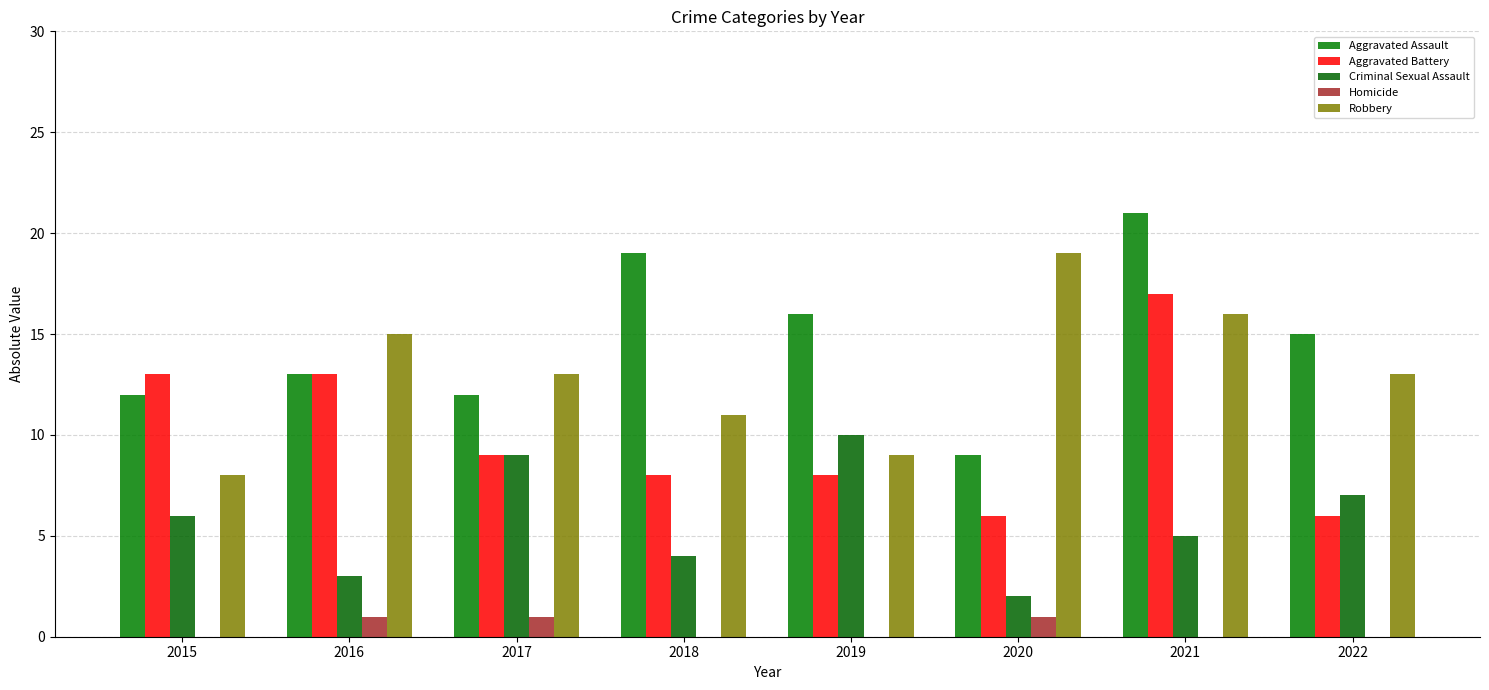

Rank the series at 2021 from lowest to highest value.

Homicide, Criminal Sexual Assault, Robbery, Aggravated Battery, Aggravated Assault